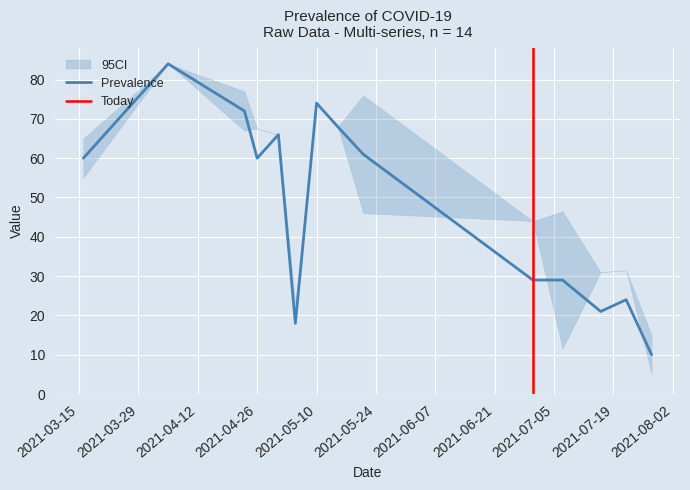

What is the lowest value of the Prevalence series?

10